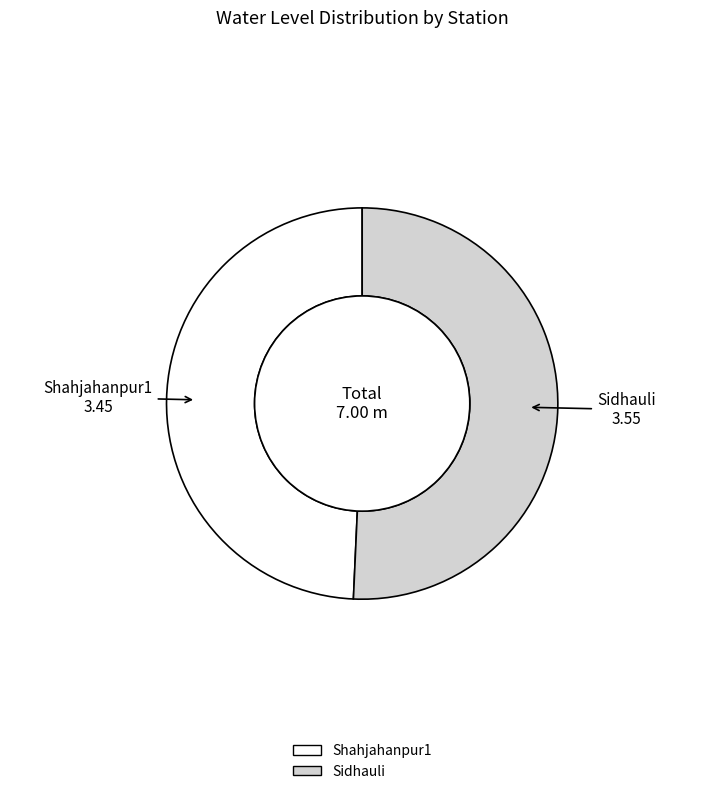

True or false: Sidhauli accounts for 58% of the total.

False